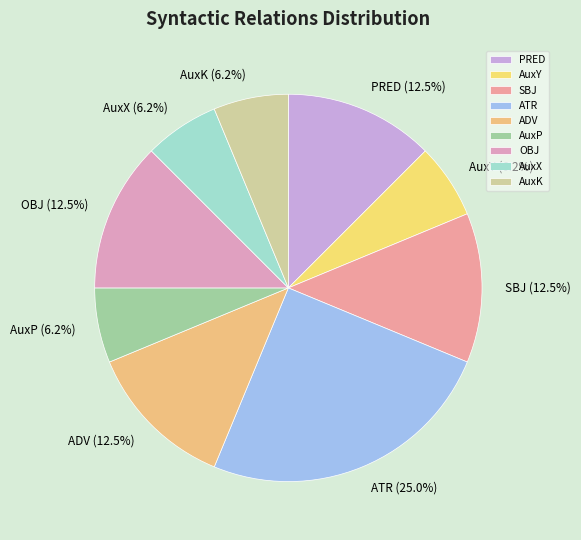

How many segments does this pie chart have?

9